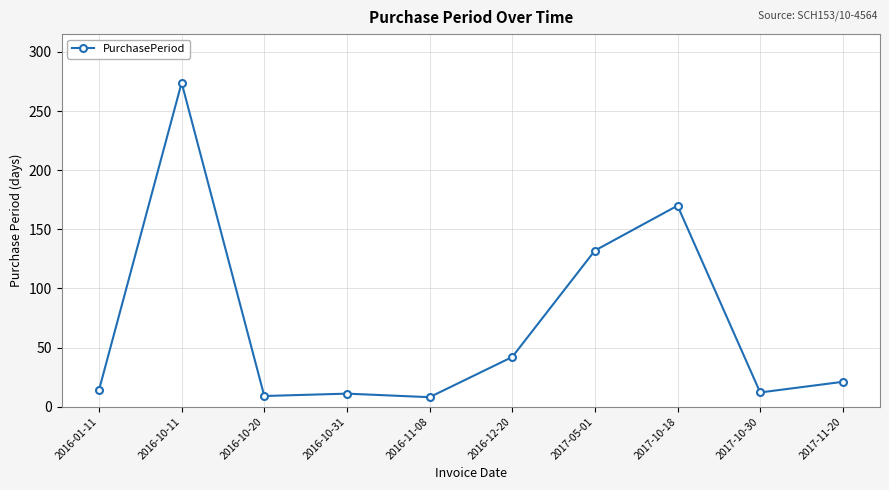

Where is the data nearest to the value 141?

2017-05-01